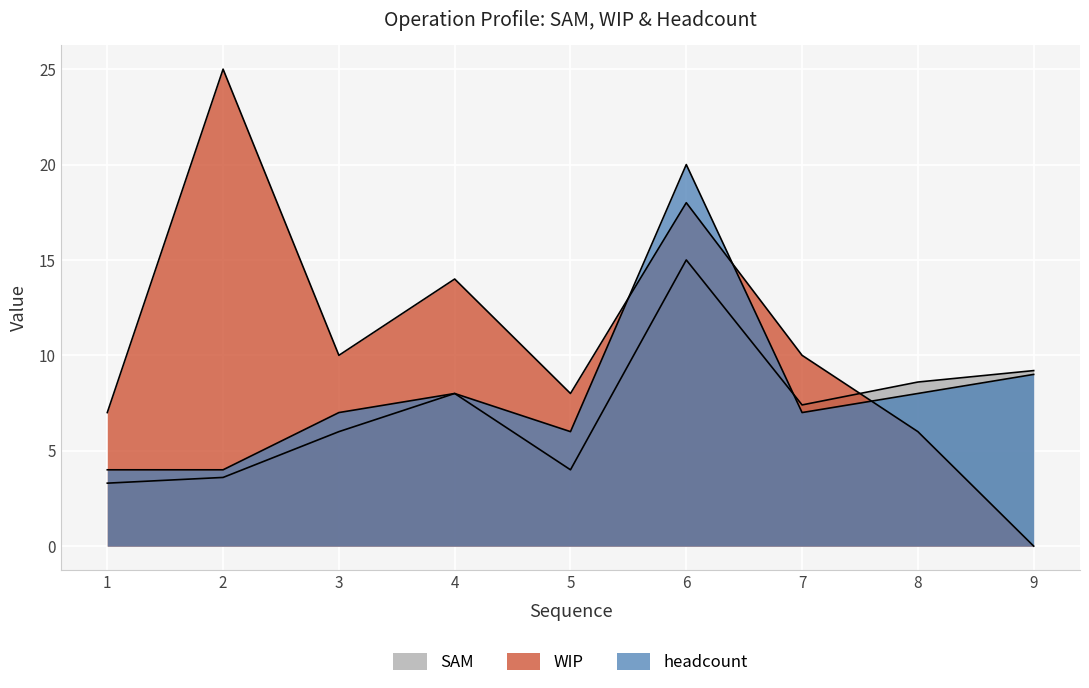

What is the difference between the SAM values at 5 and 8?

4.6